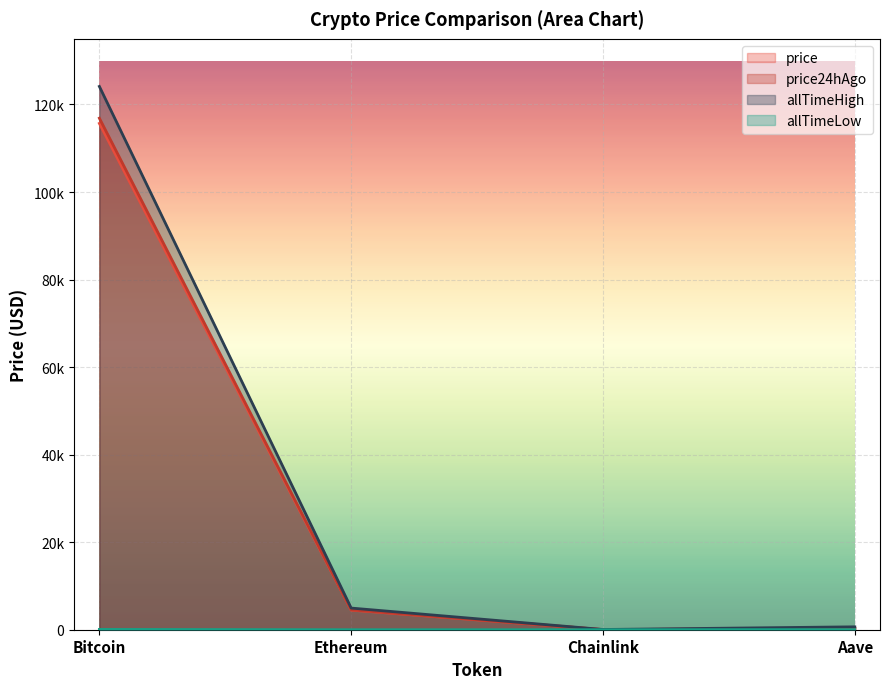

Is the value of price24hAgo at Ethereum greater than the value of price at Ethereum?

Yes